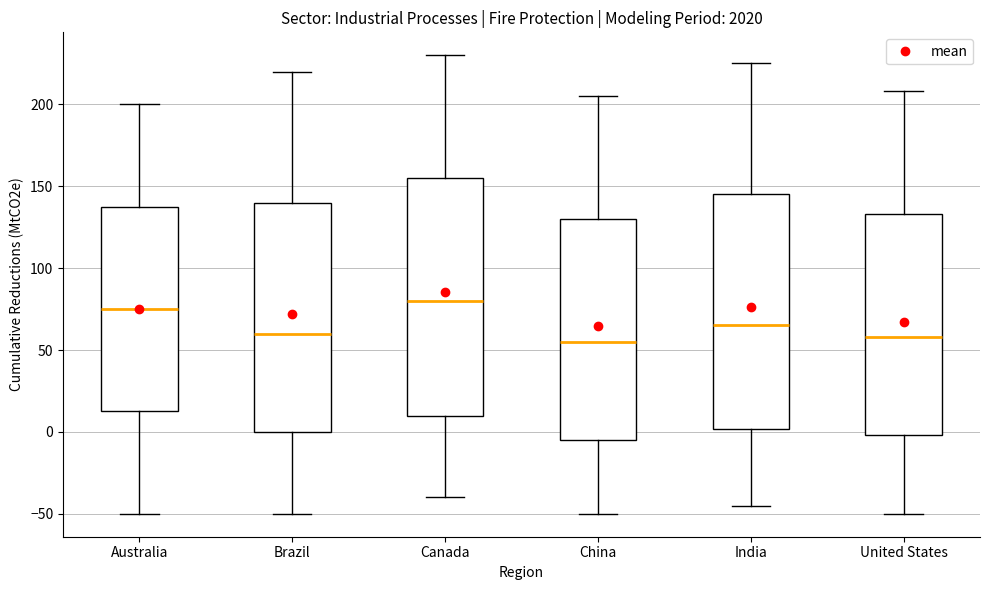

Reading left to right, read every box against the y-axis: the position of its median line, the range the box covers, and the ends of its whiskers. The values are not printed on the chart, so give them approximately, as read against the axis.

Australia: median 75, box 15 to 140, whiskers -50 to 200
Brazil: median 60, box 0 to 140, whiskers -50 to 220
Canada: median 80, box 10 to 155, whiskers -40 to 230
China: median 55, box -5 to 130, whiskers -50 to 205
India: median 65, box 0 to 145, whiskers -45 to 225
United States: median 60, box 0 to 135, whiskers -50 to 210